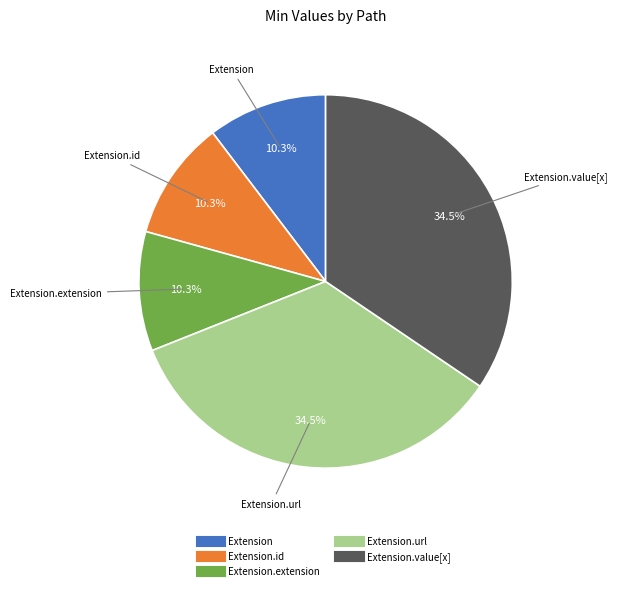

Does any single category account for the majority?

No